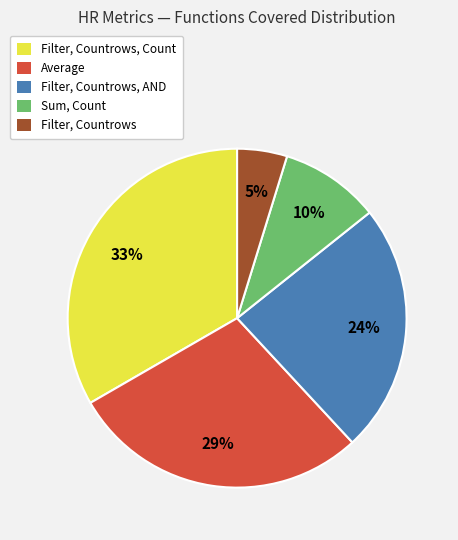

Does any single category account for the majority?

No